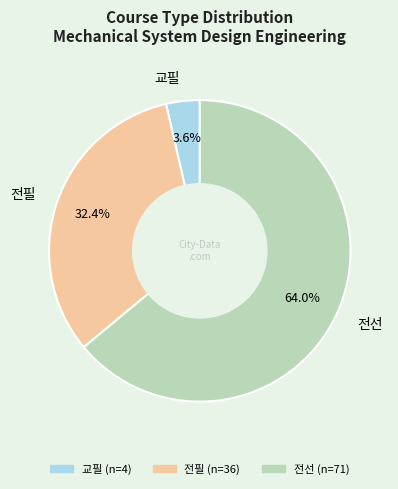

To the nearest percent, what portion does 전선 represent?

64%